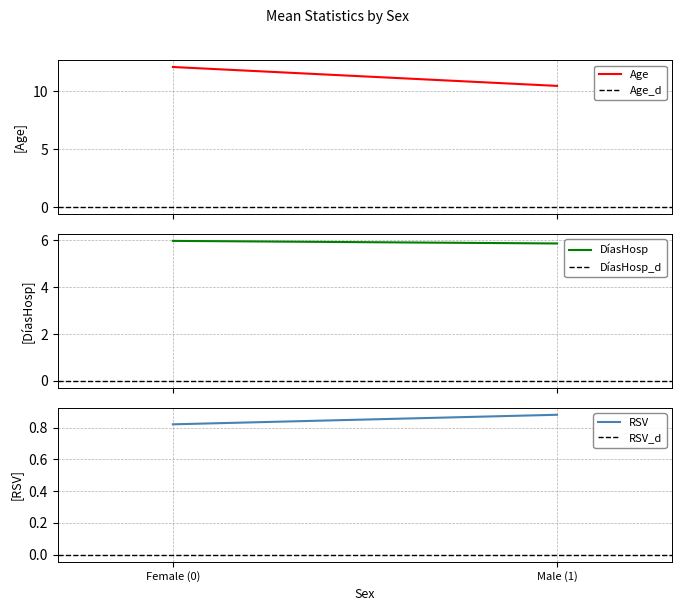

Reading left to right, what are all the values shown in this chart?

Age: Female (0)=12.1	Male (1)=10.4
Age_d: Female (0)=0.0	Male (1)=0.0
DíasHosp: Female (0)=6.0	Male (1)=5.9
DíasHosp_d: Female (0)=0.0	Male (1)=0.0
RSV: Female (0)=0.8	Male (1)=0.9
RSV_d: Female (0)=0.0	Male (1)=0.0